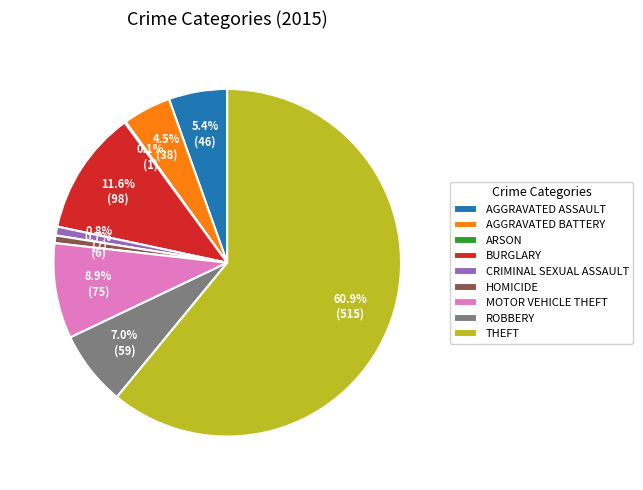

Between THEFT and AGGRAVATED ASSAULT, which is larger?

THEFT